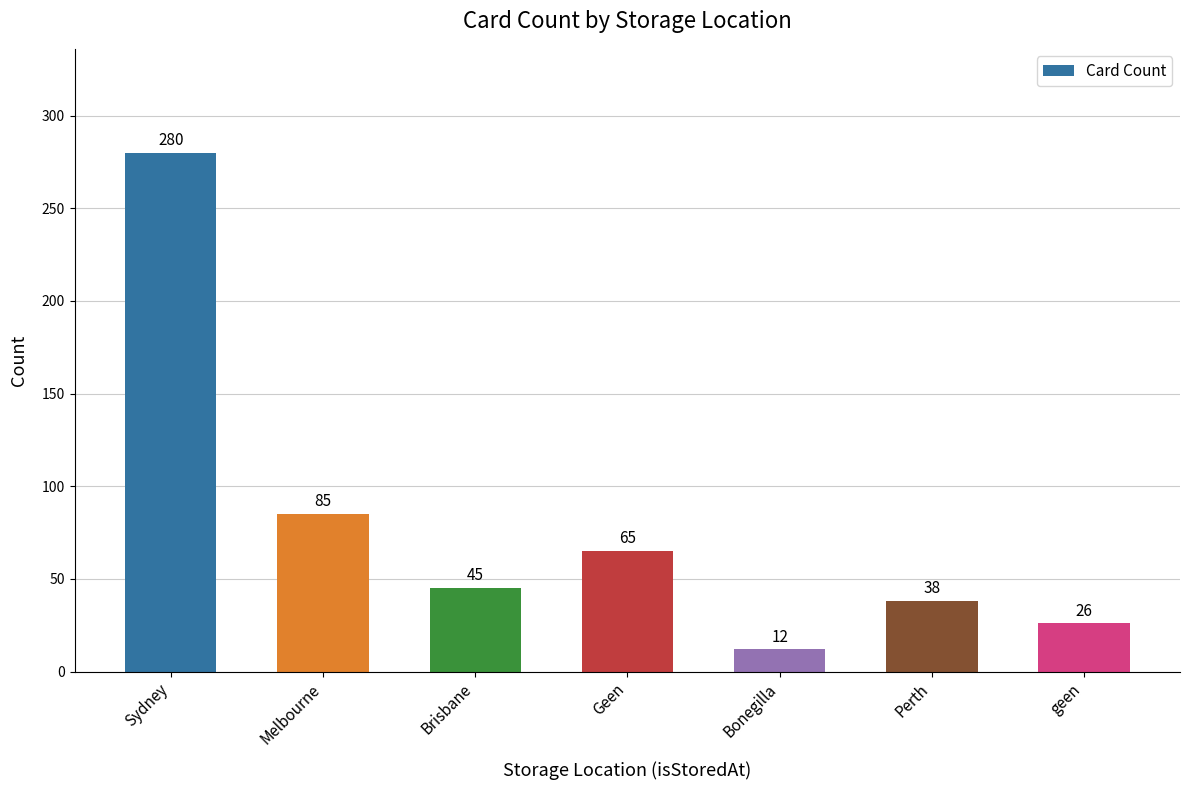

What is the sum of the values at Perth and Bonegilla?

50